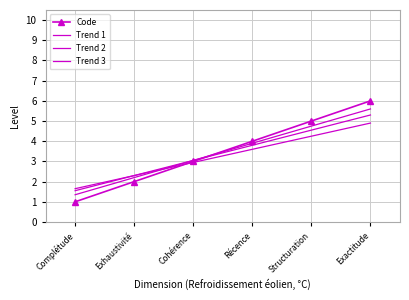

What is the difference between the second highest and minimum values in the Trend 2 series?

3.0